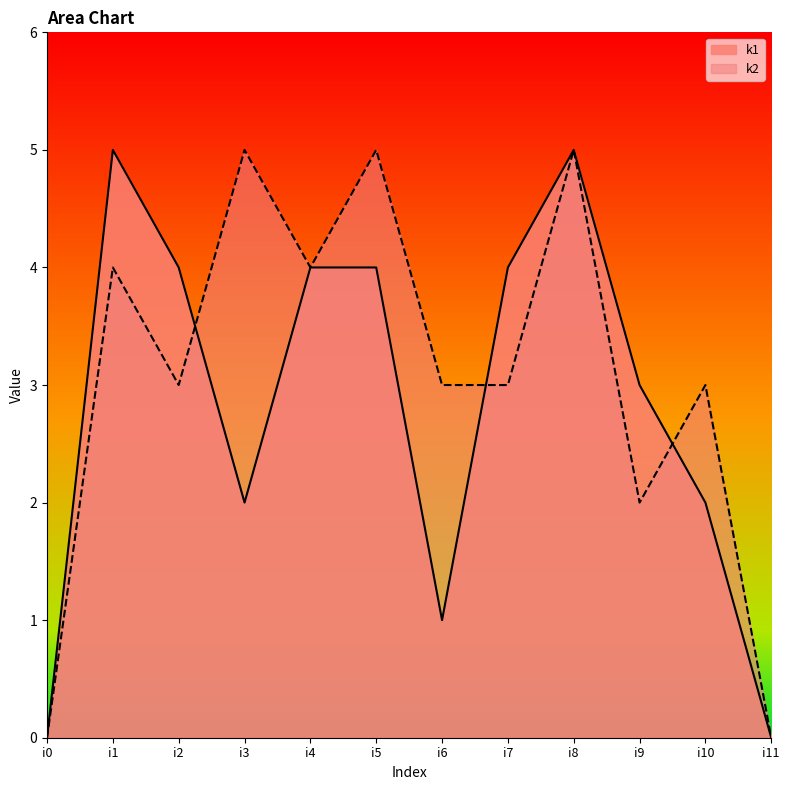

The k1 series shows 1 at i10. True or false?

False